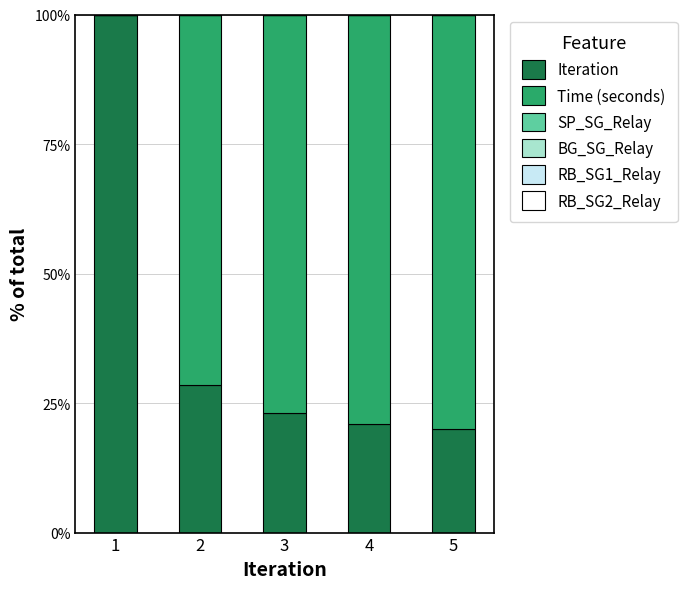

True or false: Iteration has a value of 23.1 at 3.

True